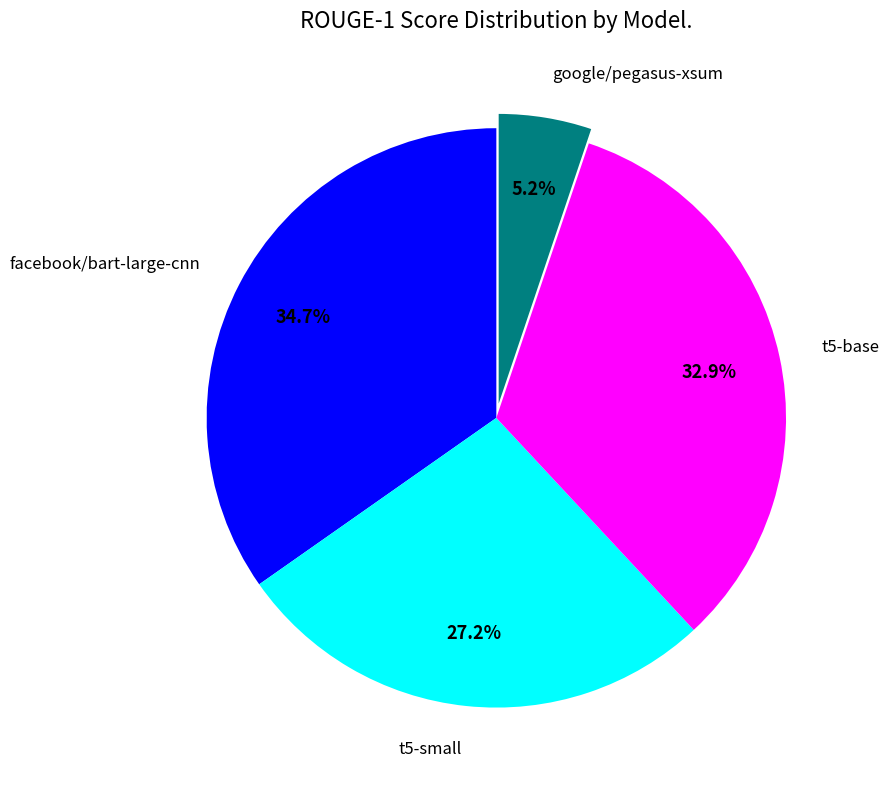

How many segments does this pie chart have?

4